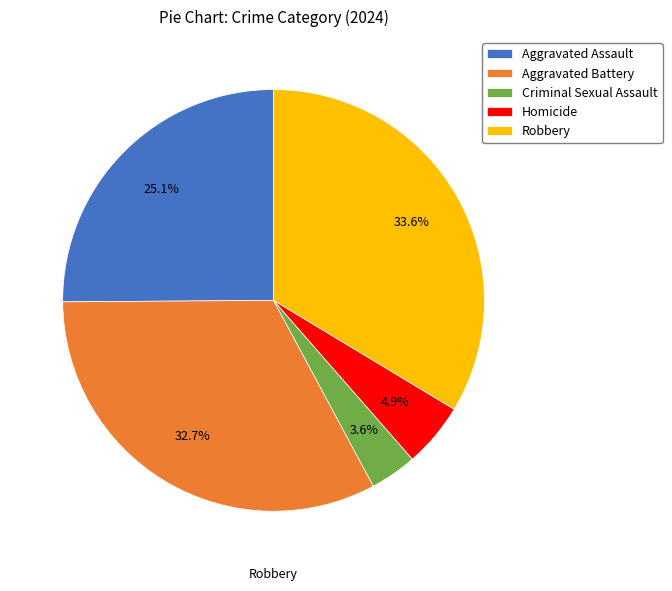

Count the number of slices in the pie.

5